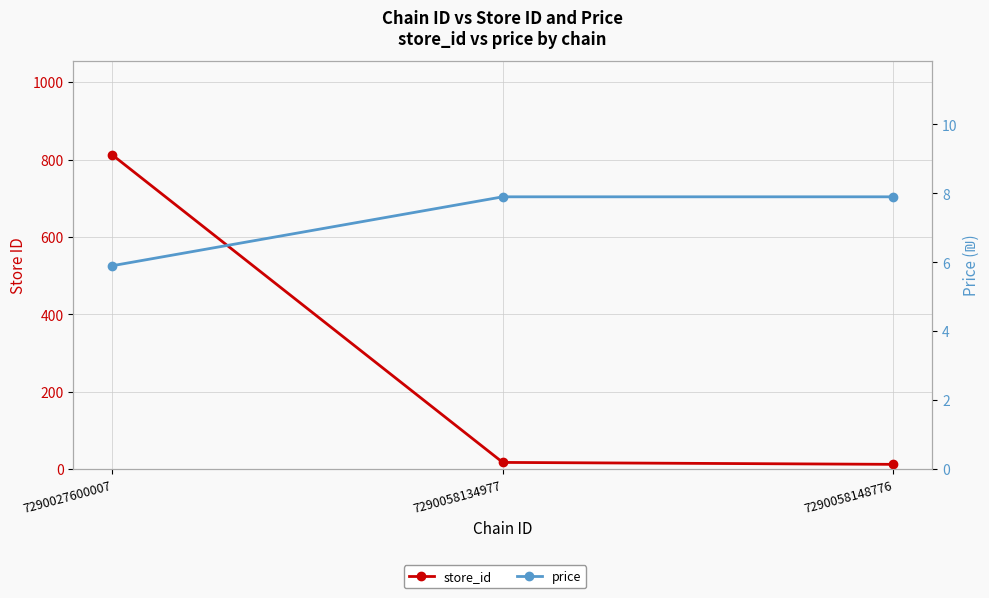

At which category is the sum across all series the highest?

7290027600007